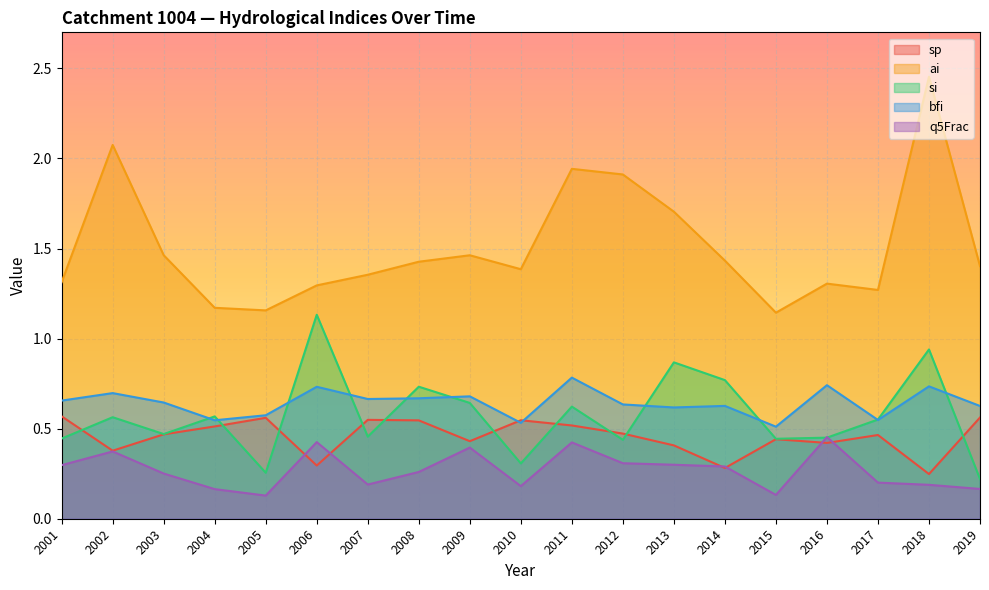

What is the value of the bfi point at the 6th from the left?

0.7